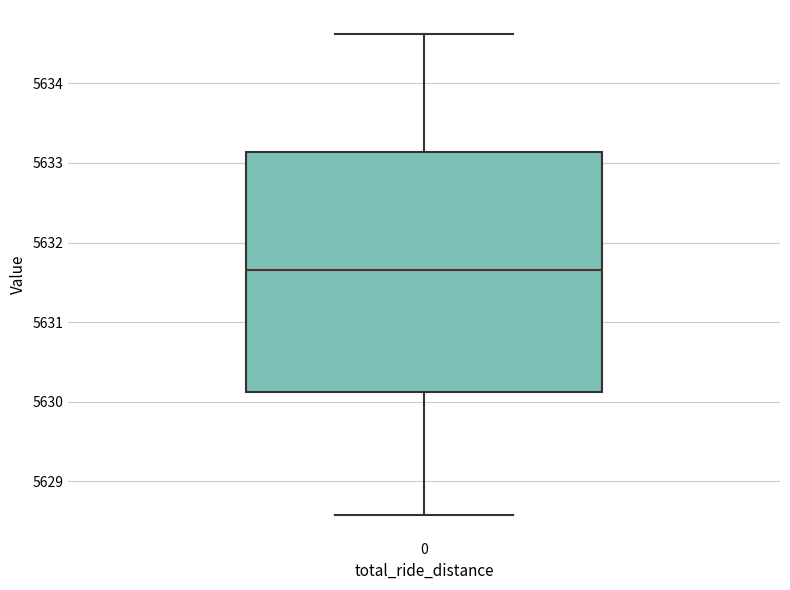

Where does the upper whisker of the box at x = 0 end on the y-axis? The values are not printed on the chart, so give them approximately, as read against the axis.

5634.6